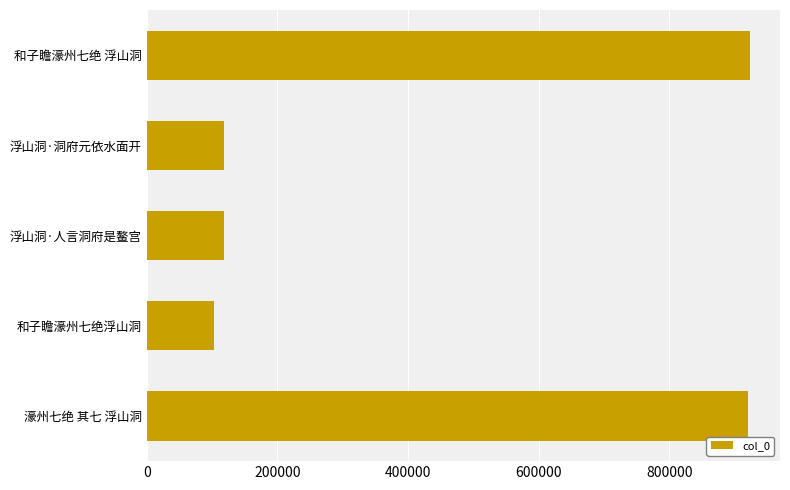

Count the number of categories in the chart.

5